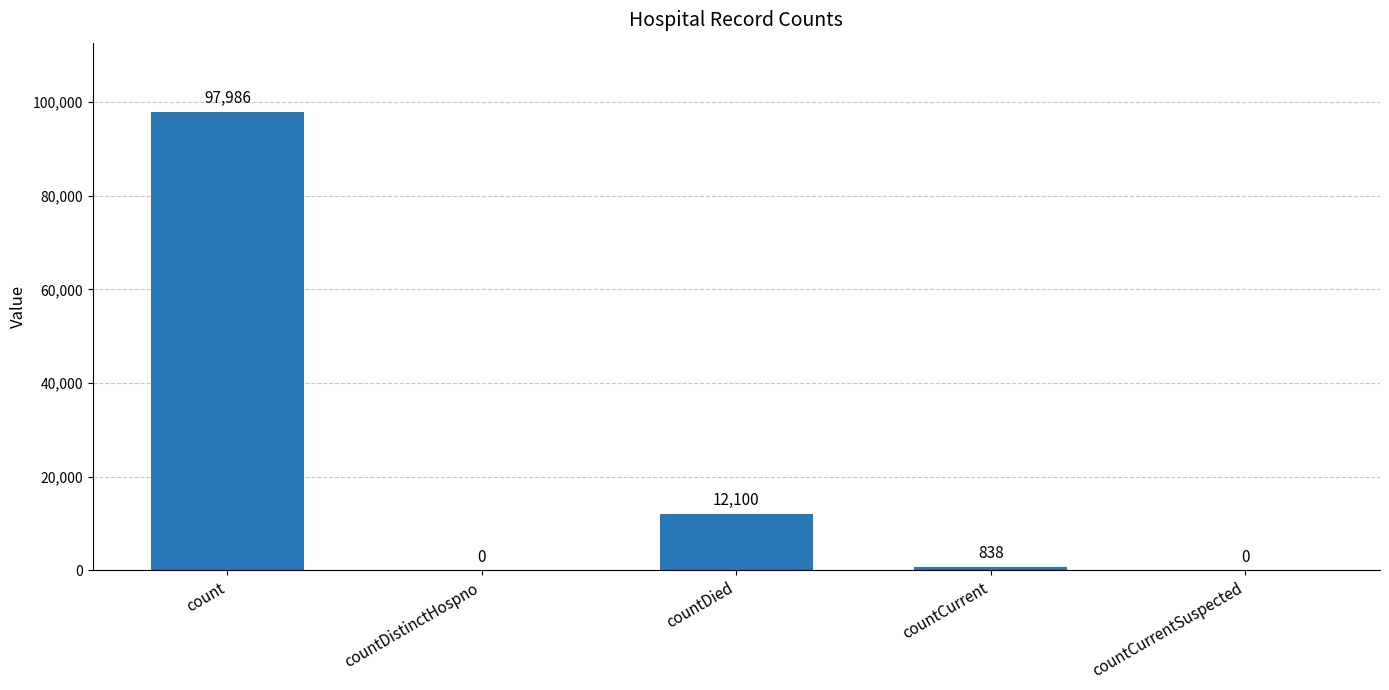

What is the sum of the values at countCurrentSuspected and countCurrent?

838